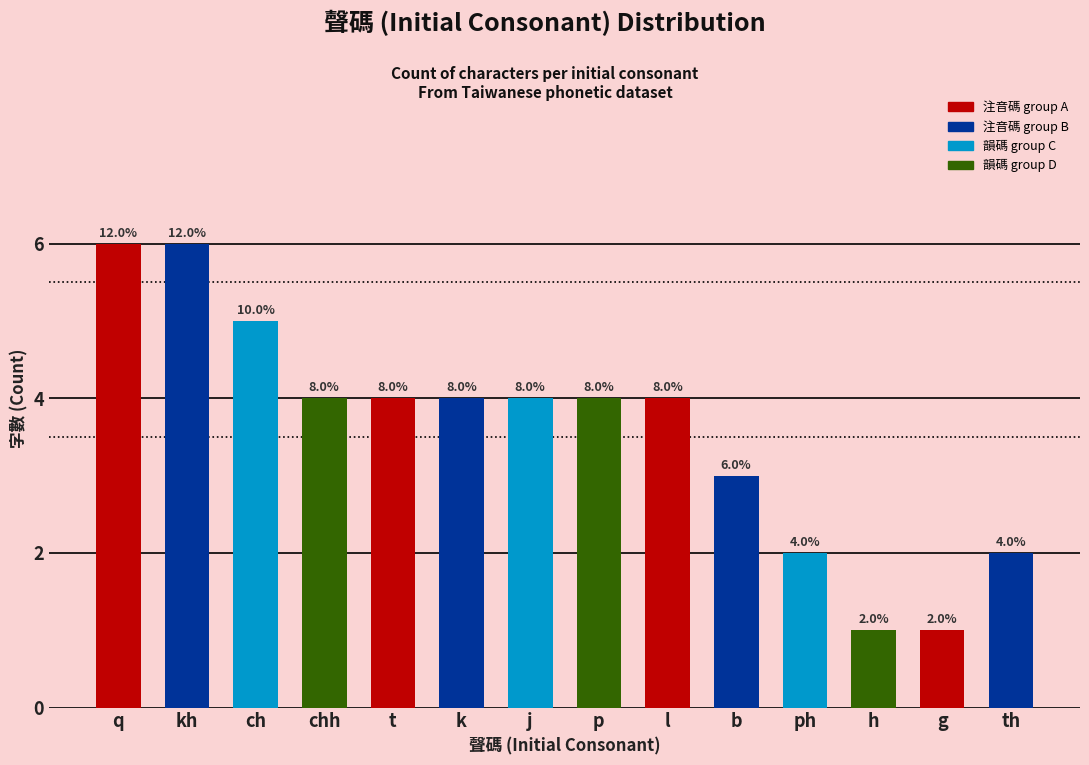

How many bars are there in total?

14